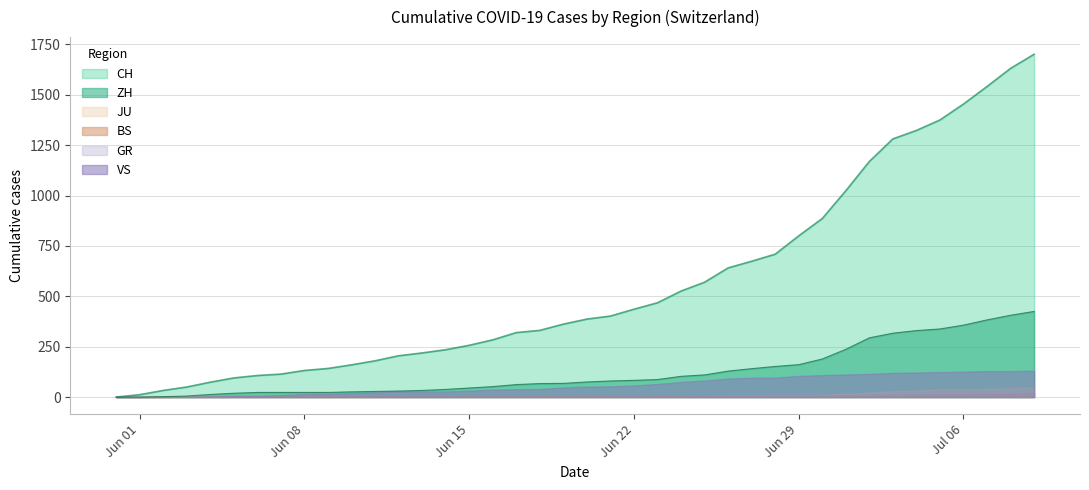

How many values in ZH are above zero?

38